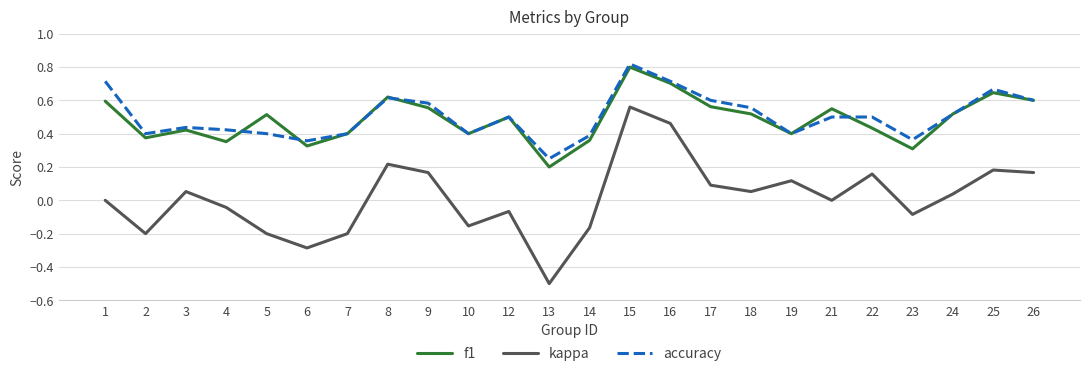

The accuracy series shows 0.5 at 12. True or false?

True